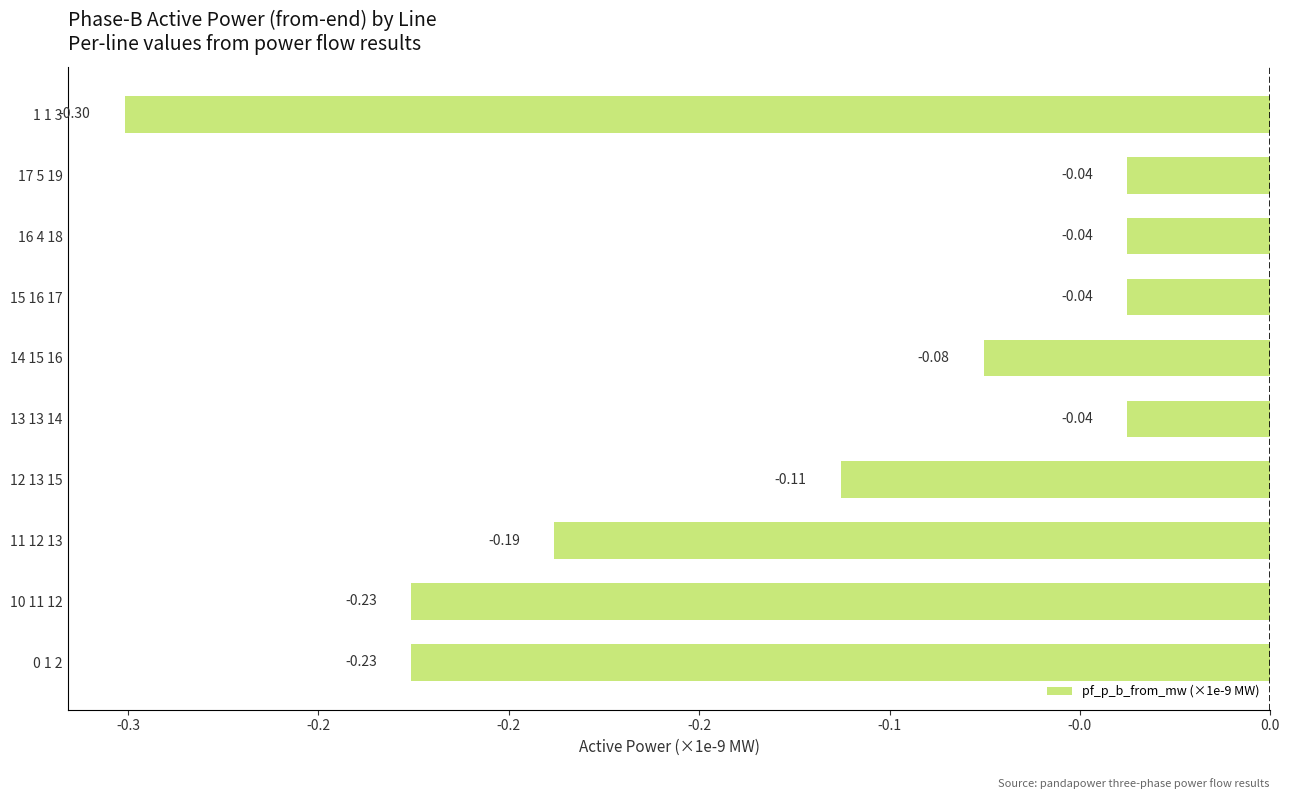

What is the average value?

-0.1